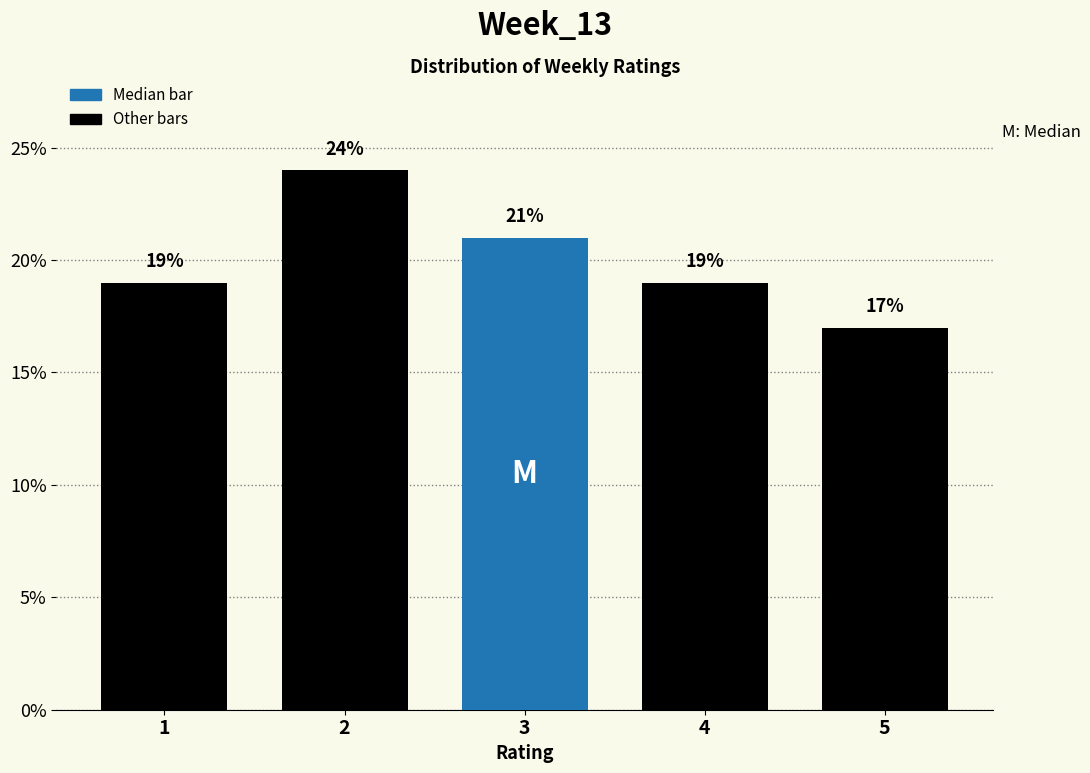

Reading left to right, list all the values displayed in this chart.

1=19	2=24	3=21	4=19	5=17